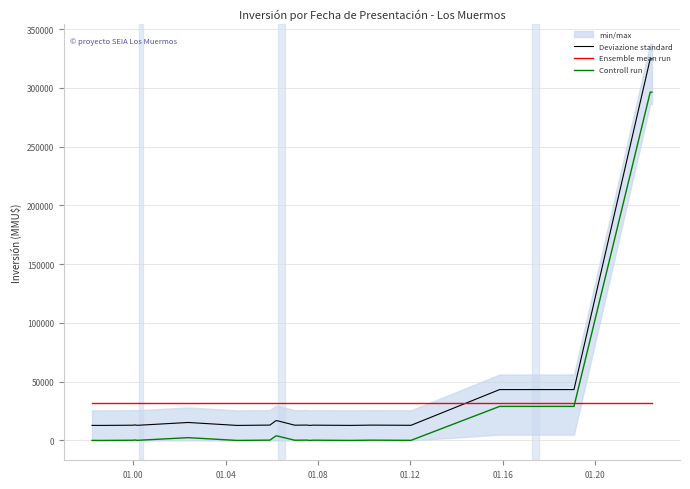

What is the lowest value of the Deviazione standard series?

12788.6